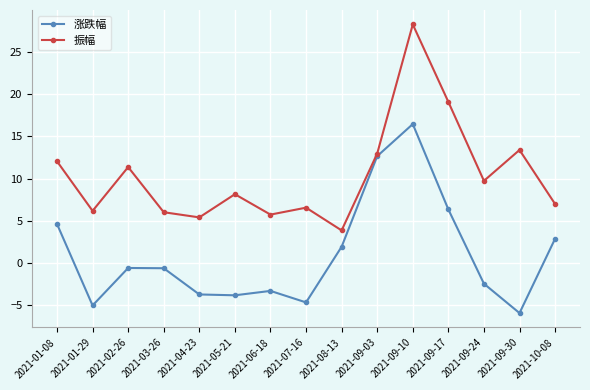

The value of 涨跌幅 at 2021-09-17 is 6.3. True or false?

True